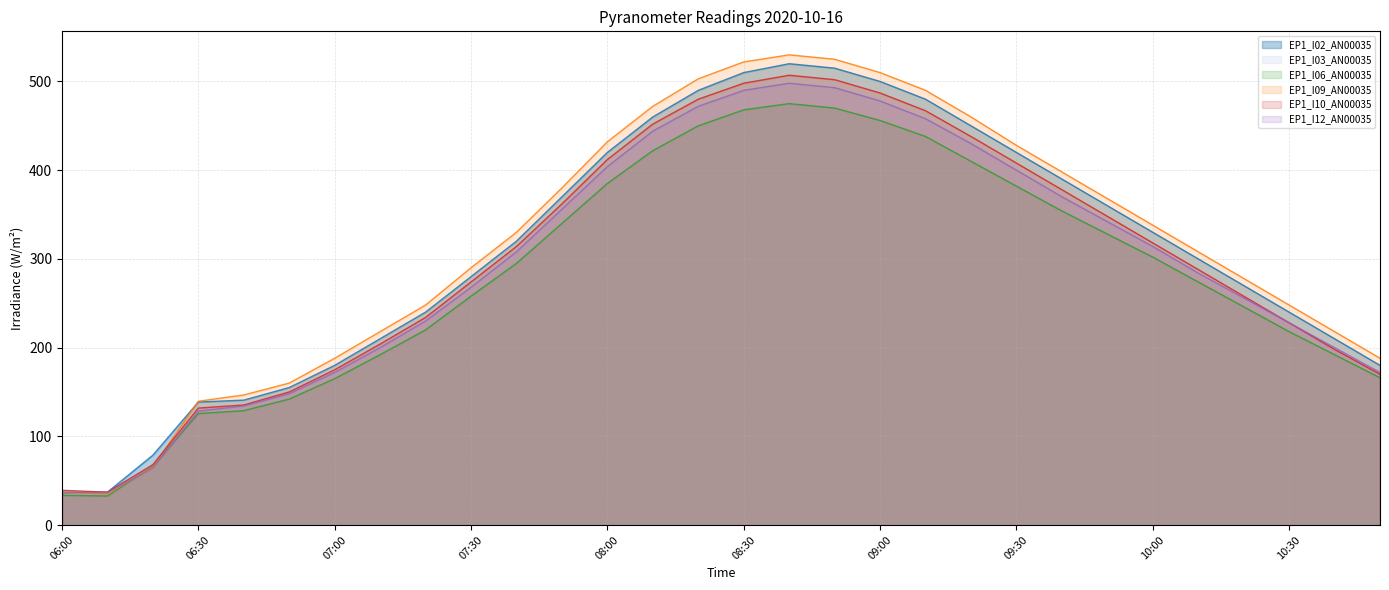

Which category has the highest value across all series?

08:40